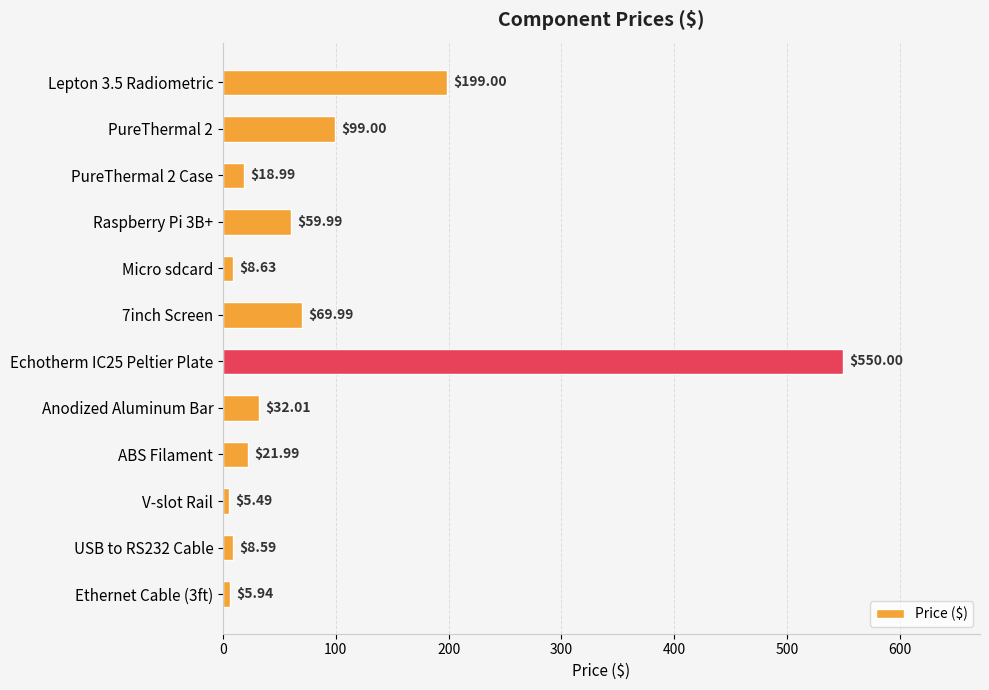

Are the bars horizontal?

Yes